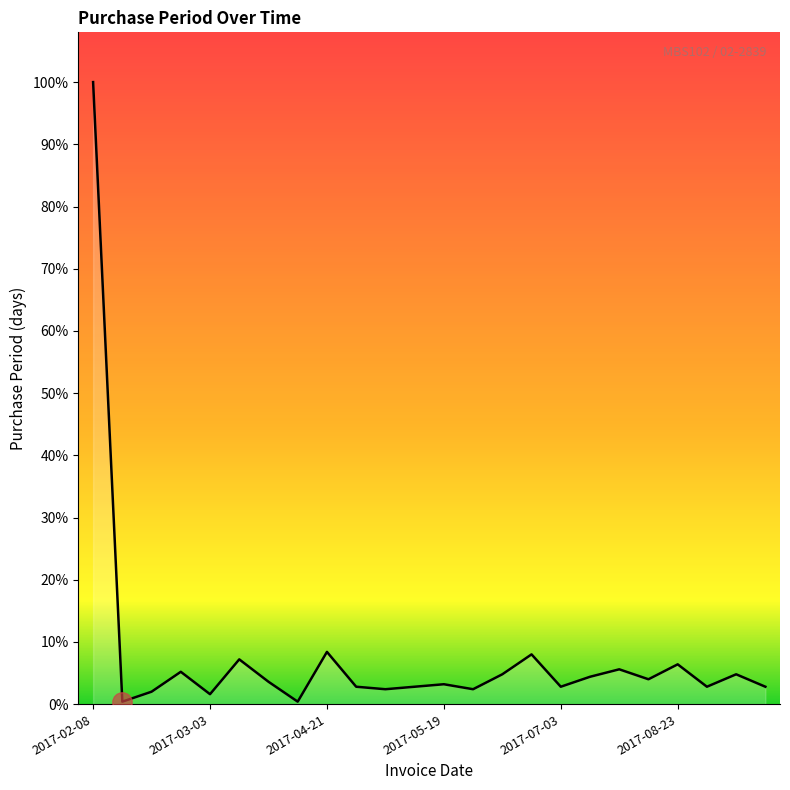

How many interior local peaks (higher than both neighbors) does the data have?

8